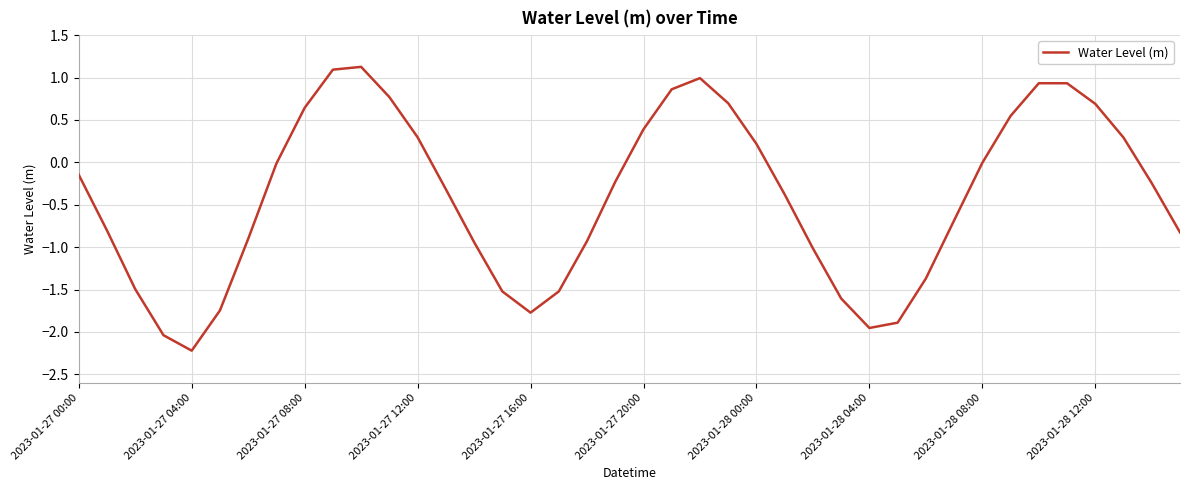

What is the maximum value shown in the chart?

1.1